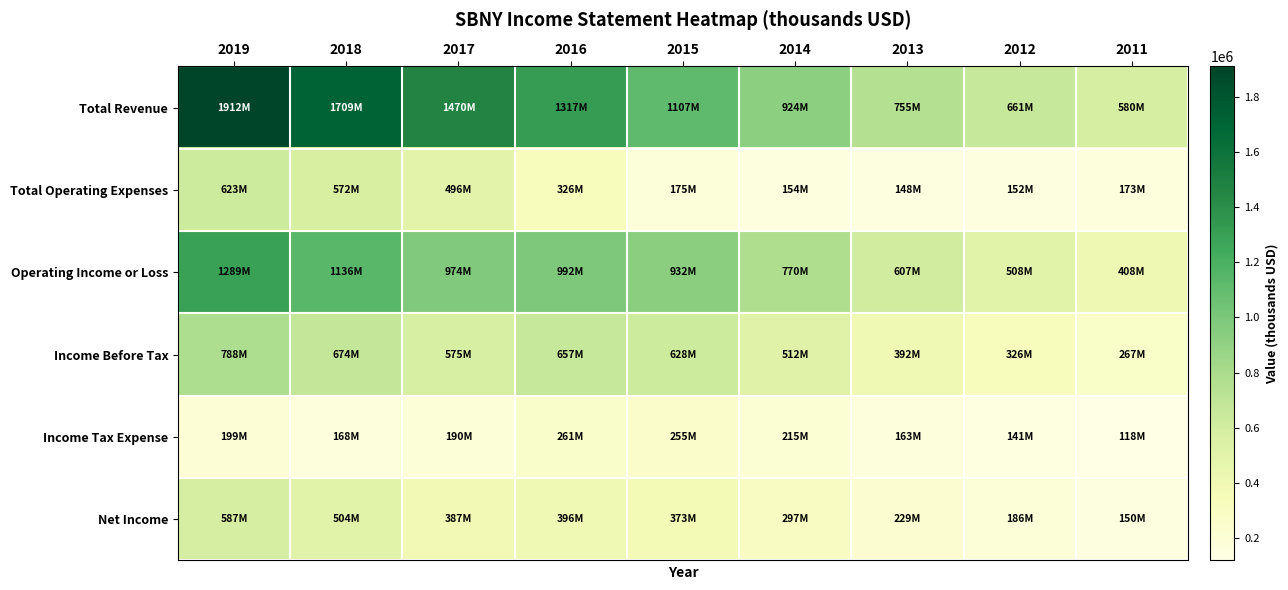

At which category does the chart reach its minimum across all series?

2011